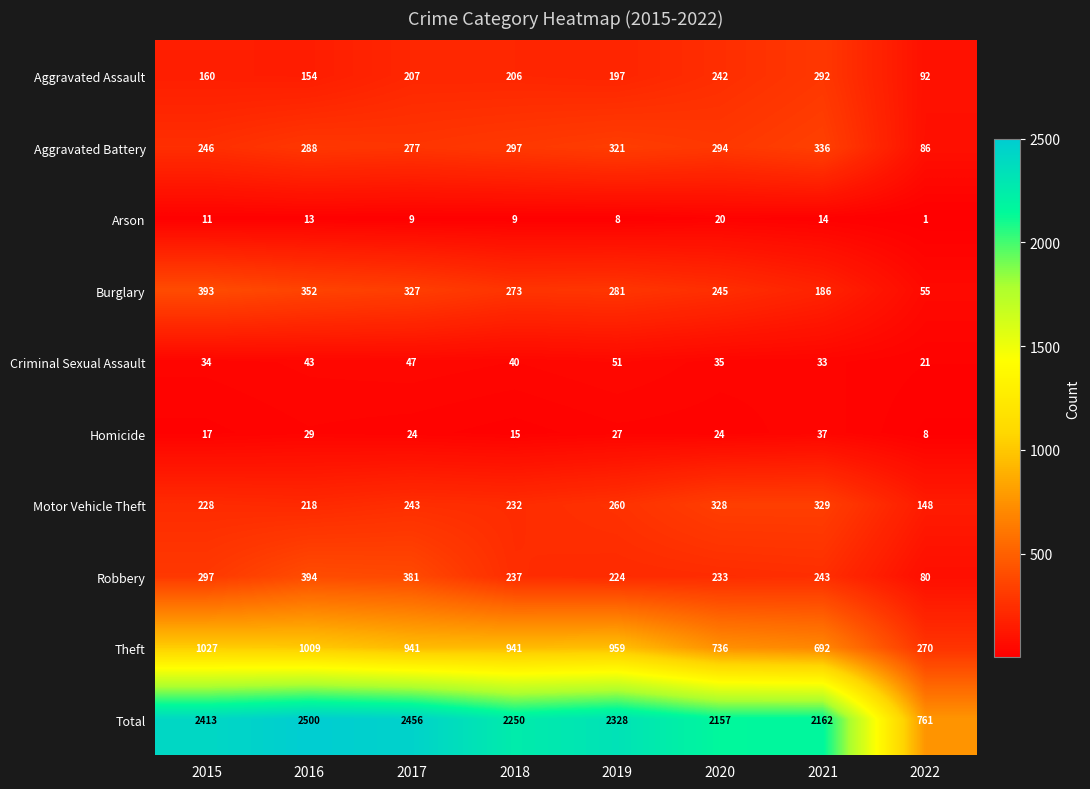

How many categories are shown in the chart?

8